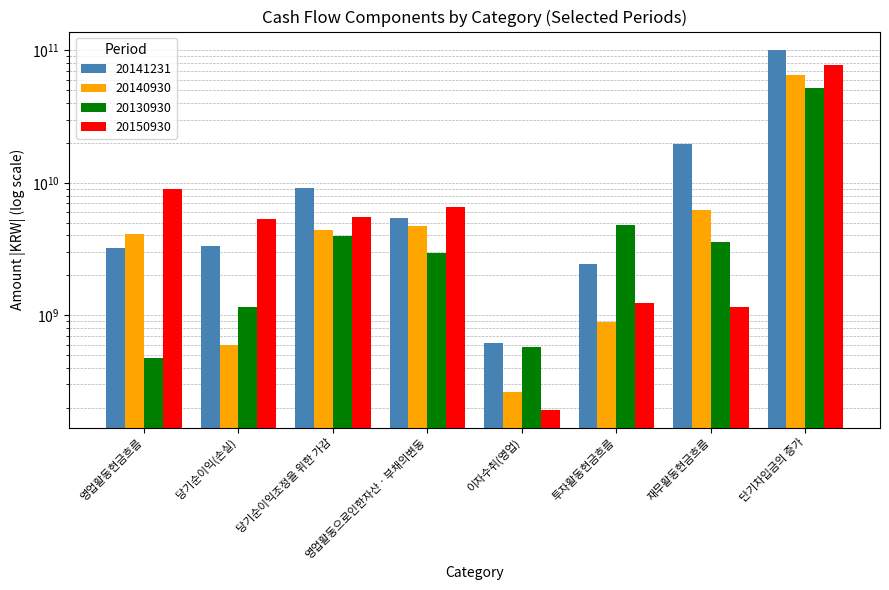

Which series changed the most between 영업활동현금흐름 and 당기순이익조정을 위한 가감?

20141231